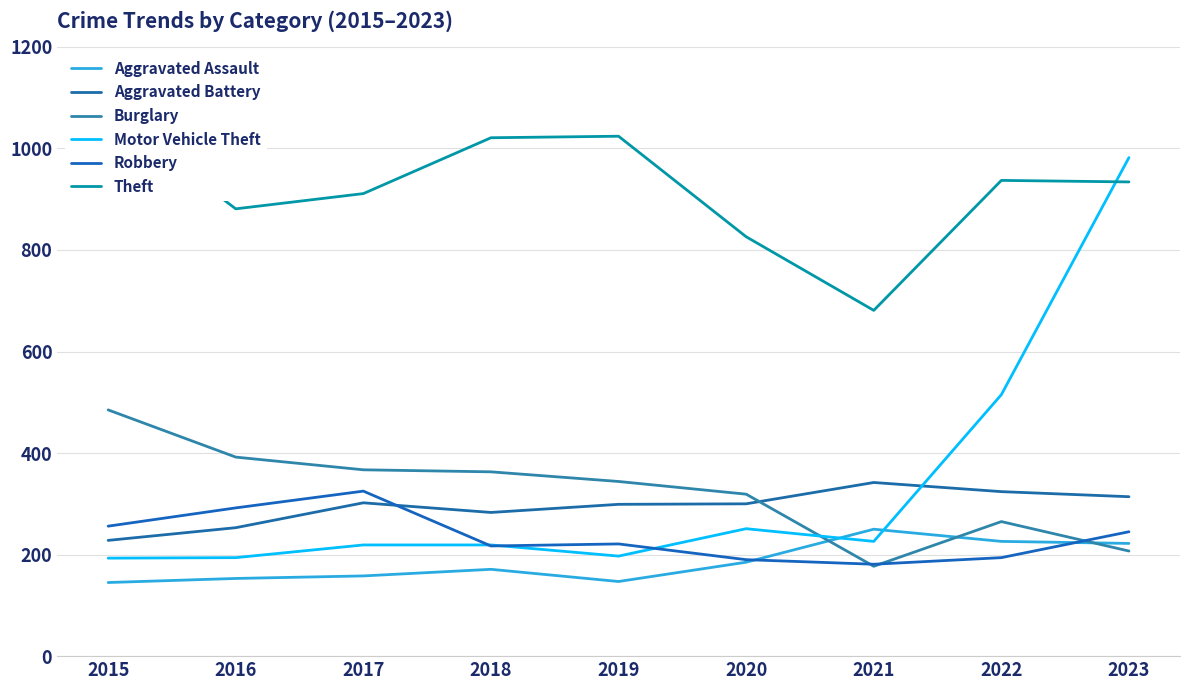

Reading left to right, extract all data points from this chart.

Aggravated Assault: 2015=145	2016=153	2017=158	2018=171	2019=147	2020=185	2021=250	2022=226	2023=222
Aggravated Battery: 2015=228	2016=253	2017=302	2018=283	2019=299	2020=300	2021=342	2022=324	2023=314
Burglary: 2015=485	2016=392	2017=367	2018=363	2019=344	2020=319	2021=177	2022=265	2023=207
Motor Vehicle Theft: 2015=193	2016=194	2017=219	2018=219	2019=197	2020=251	2021=226	2022=515	2023=982
Robbery: 2015=256	2016=292	2017=325	2018=217	2019=221	2020=190	2021=181	2022=194	2023=245
Theft: 2015=1071	2016=881	2017=911	2018=1021	2019=1024	2020=826	2021=681	2022=937	2023=934